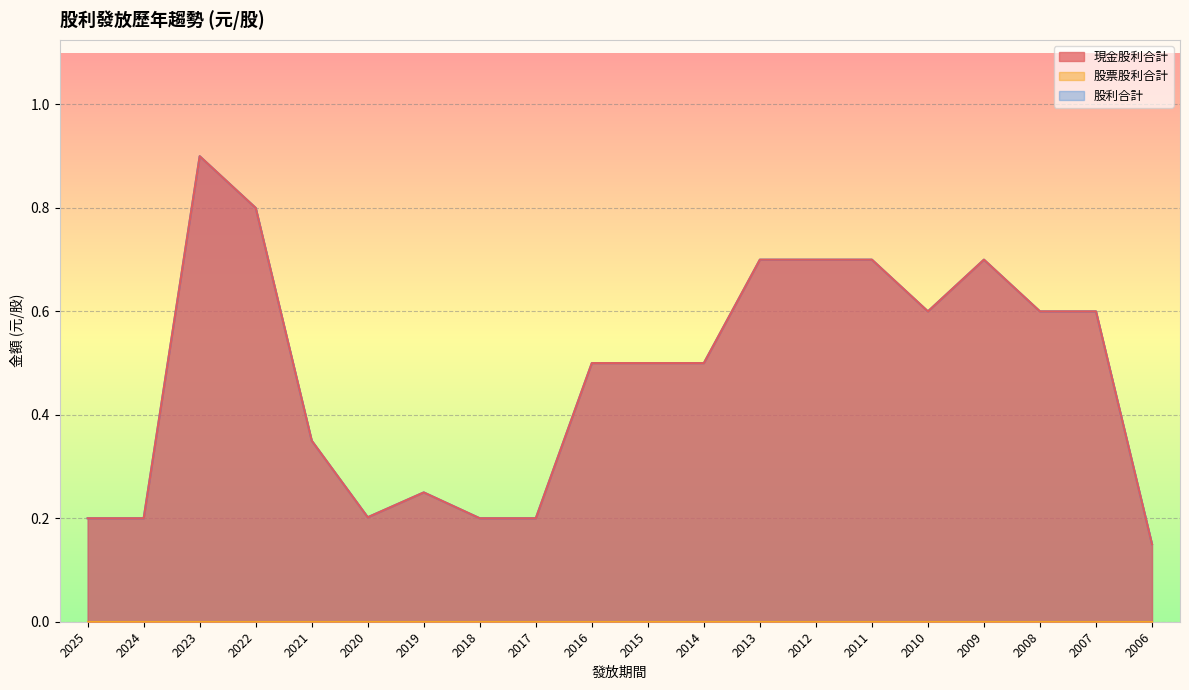

True or false: 現金股利合計 and 股利合計 cross at least once.

False